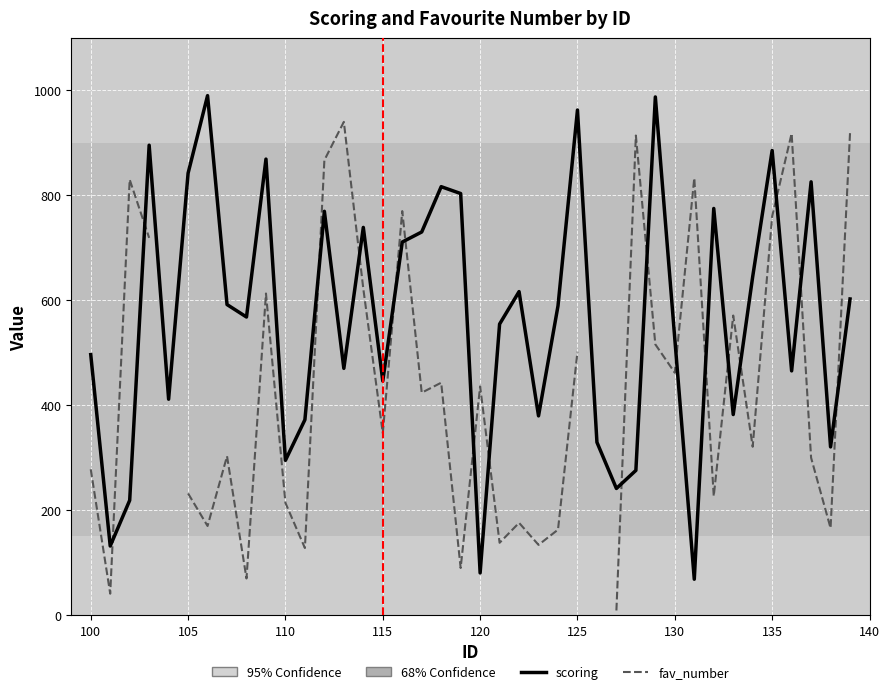

At how many categories does at least one series exceed 222?

39